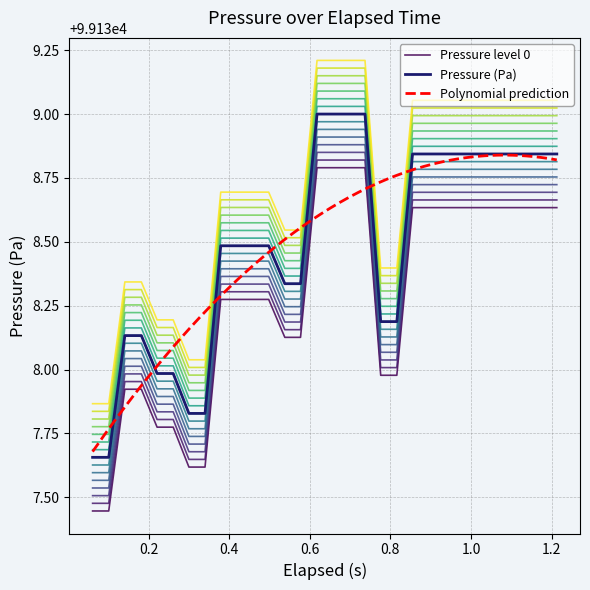

True or false: Pressure level 0 and Pressure (Pa) cross at least once.

False